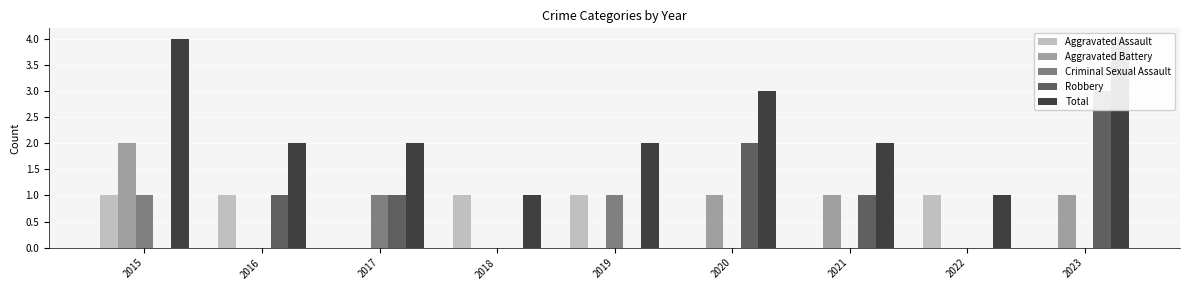

The value of Robbery at 2016 is 1. True or false?

True